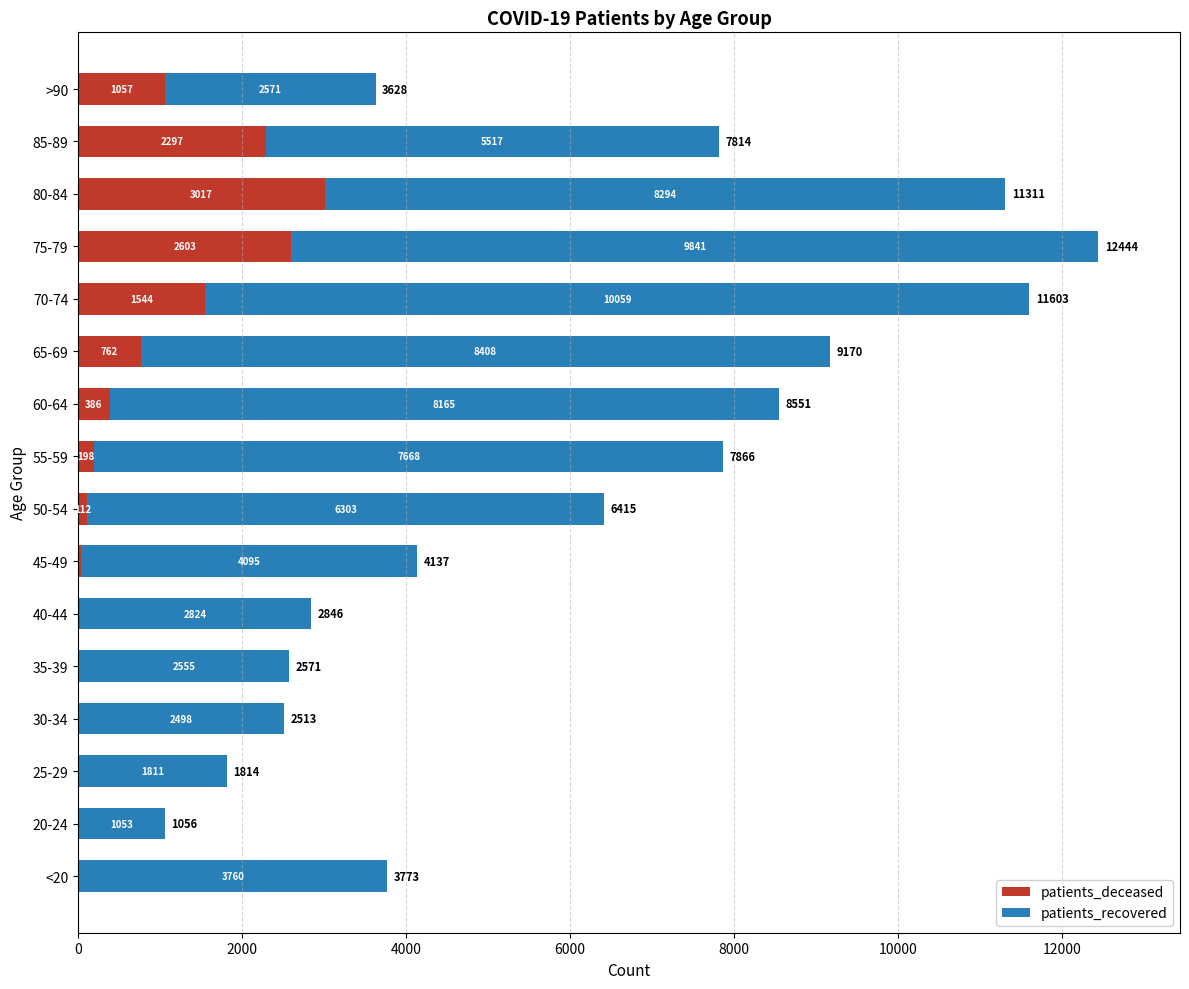

Which category has the highest value in the patients_deceased series?

80-84